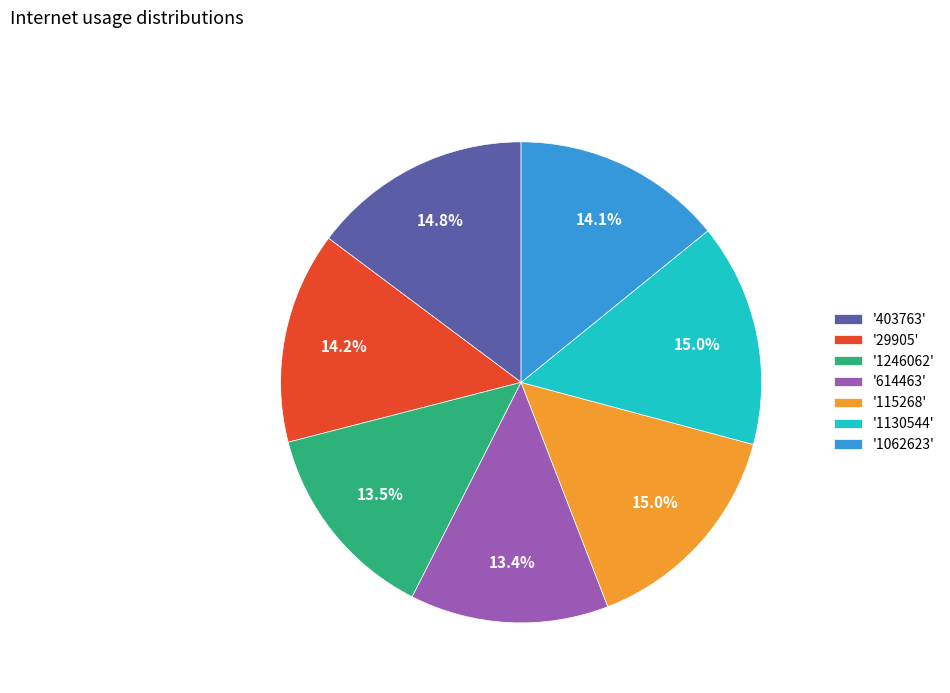

Does '1062623' represent more than half of the total?

No